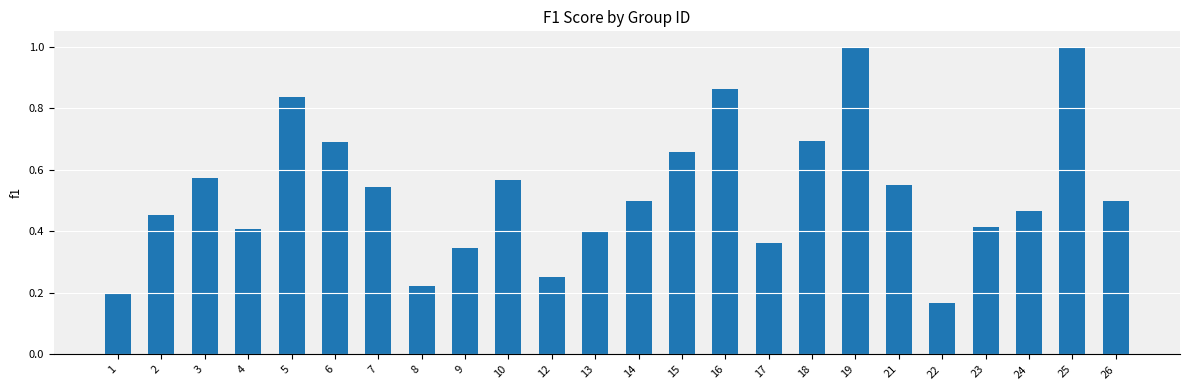

Count the values in the range 0 to 1.

24